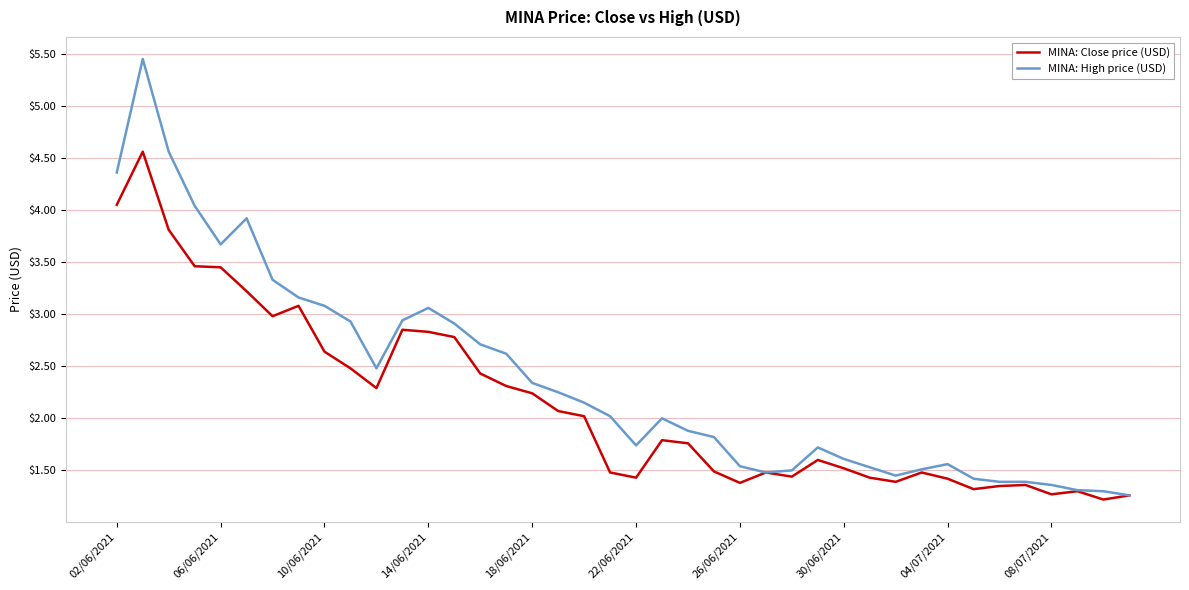

List the series in order of their overall mean, highest first.

MINA: High price (USD), MINA: Close price (USD)